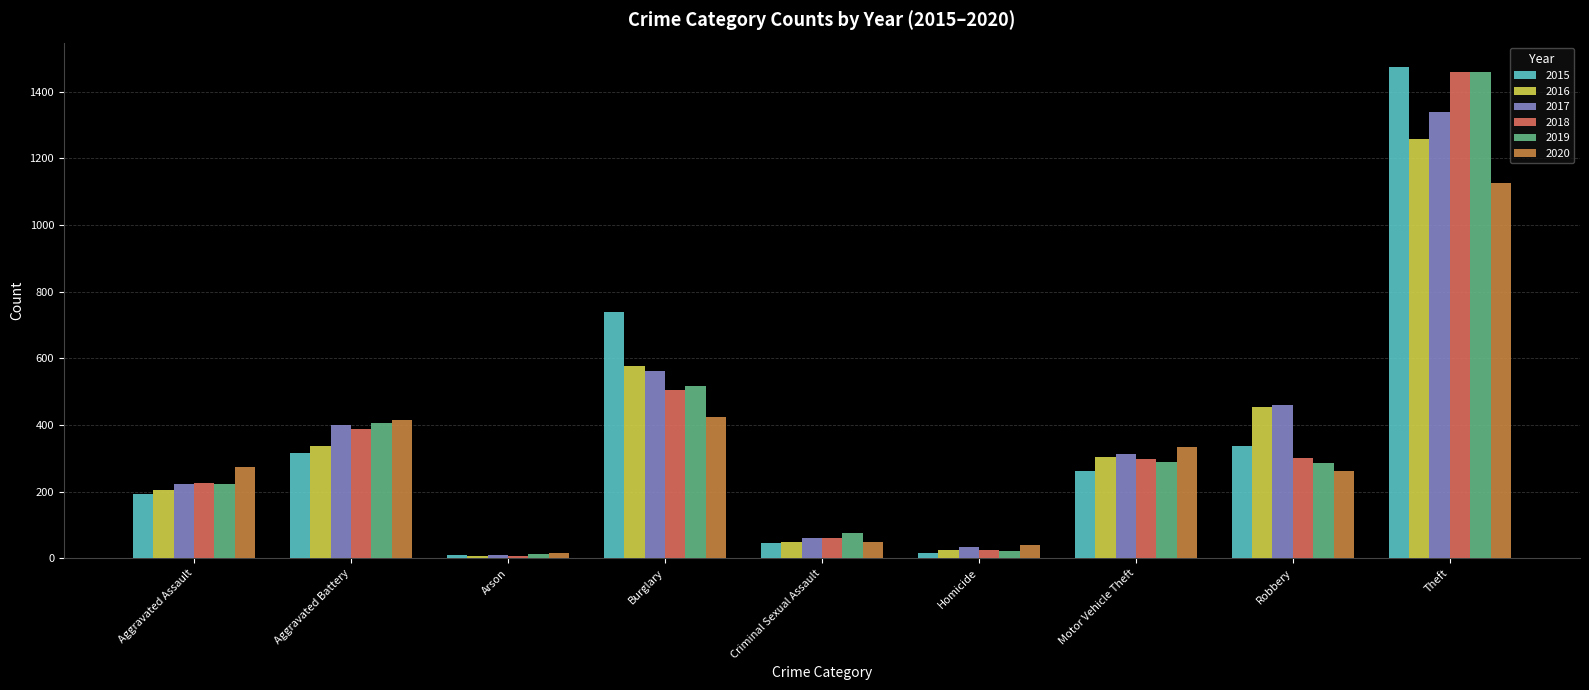

At which category is the sum across all series the highest?

Theft